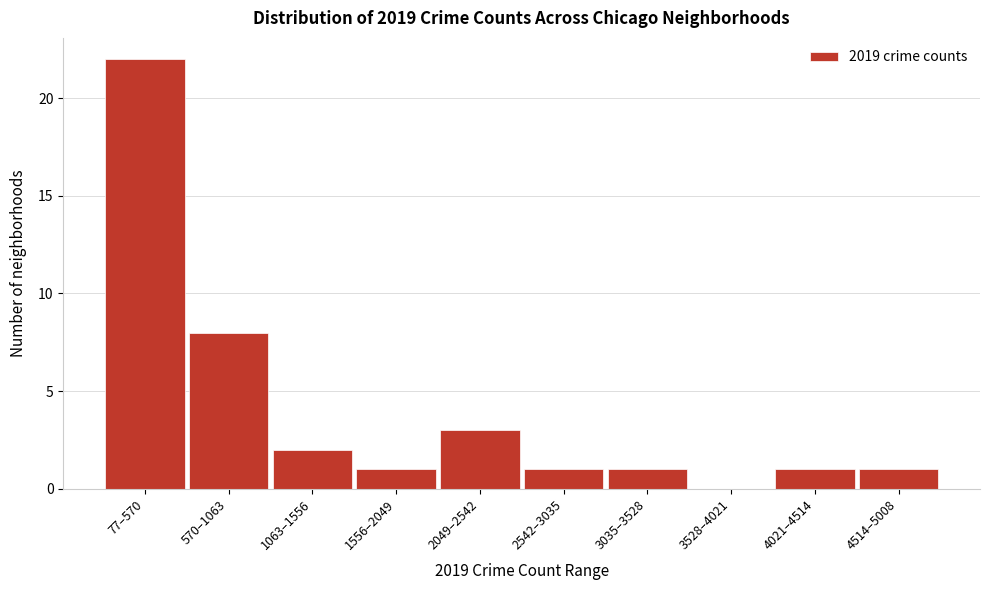

Reading left to right, extract all data points from this chart.

77–570=22	570–1063=8	1063–1556=2	1556–2049=1	2049–2542=3	2542–3035=1	3035–3528=1	3528–4021=0	4021–4514=1	4514–5008=1